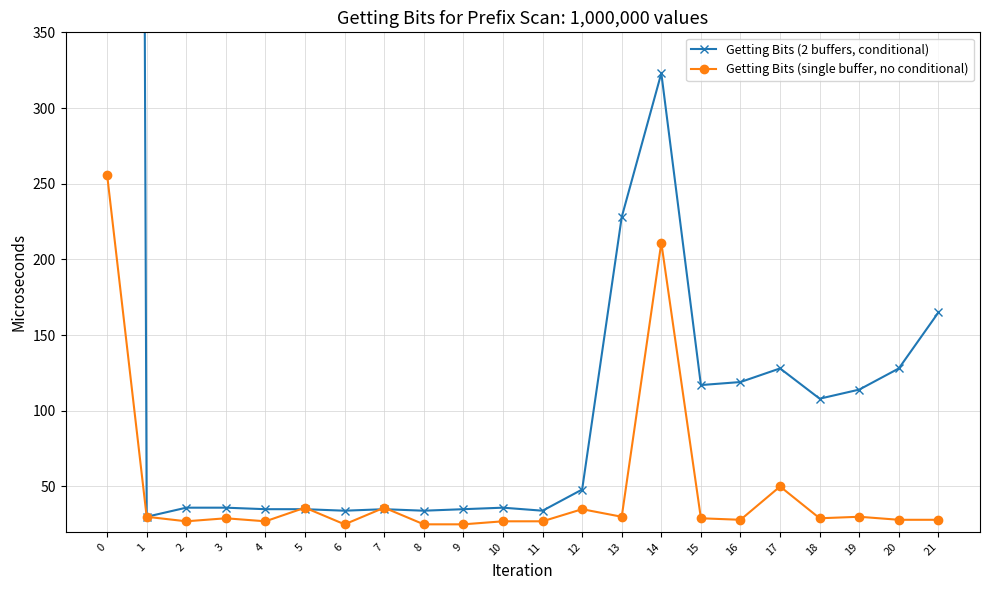

What is the spread (max minus min) of values at 13?

198